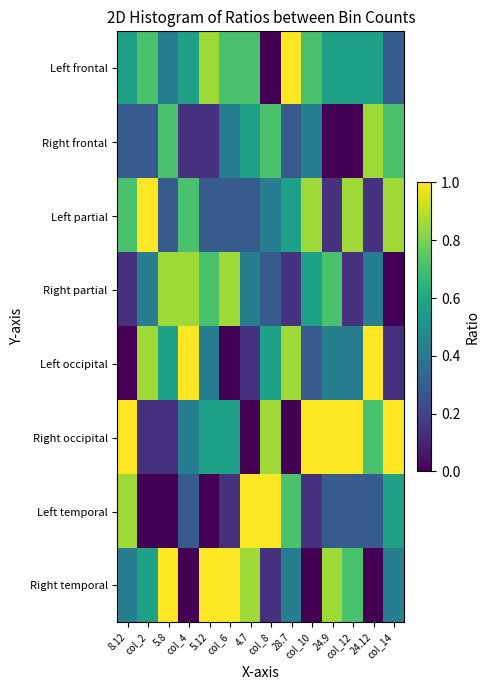

What is the greatest value displayed?

1.0